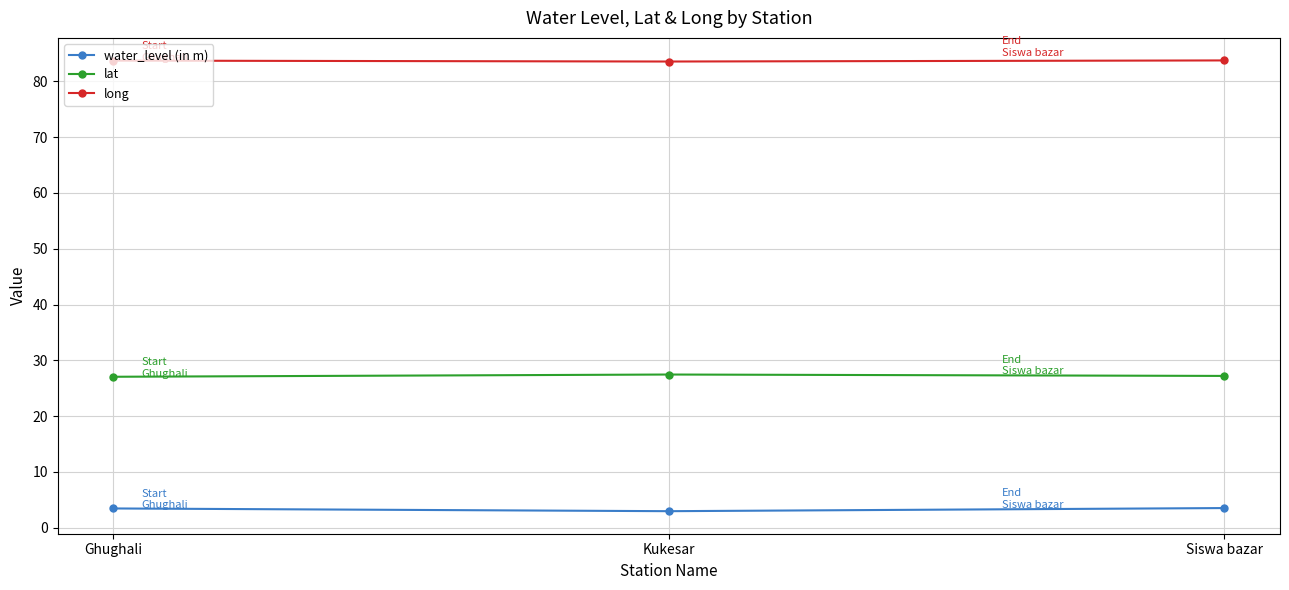

What position from the right is Siswa bazar?

1